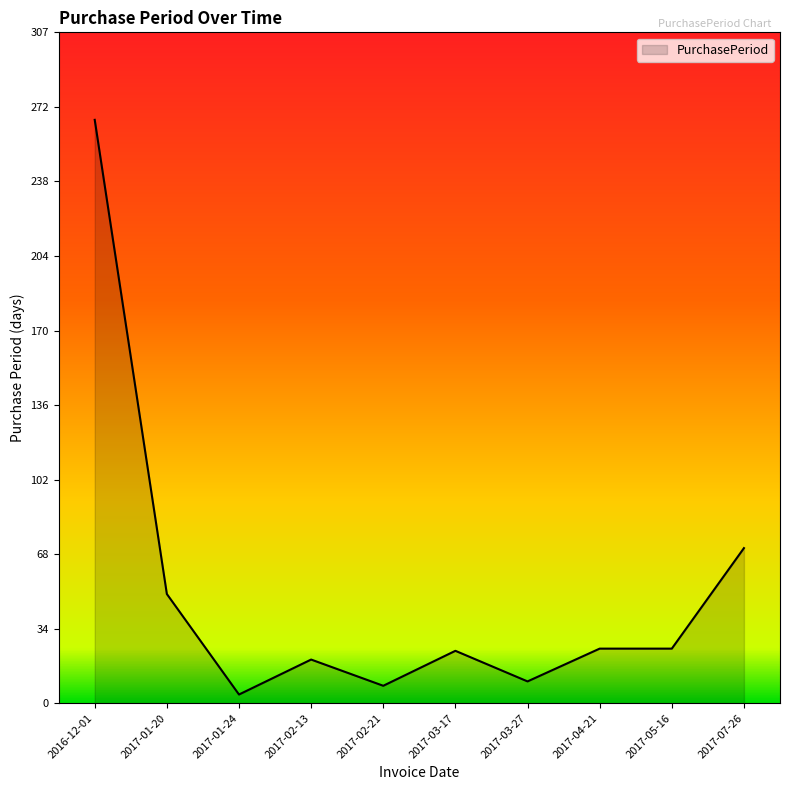

Which category has the highest value across all series?

2016-12-01